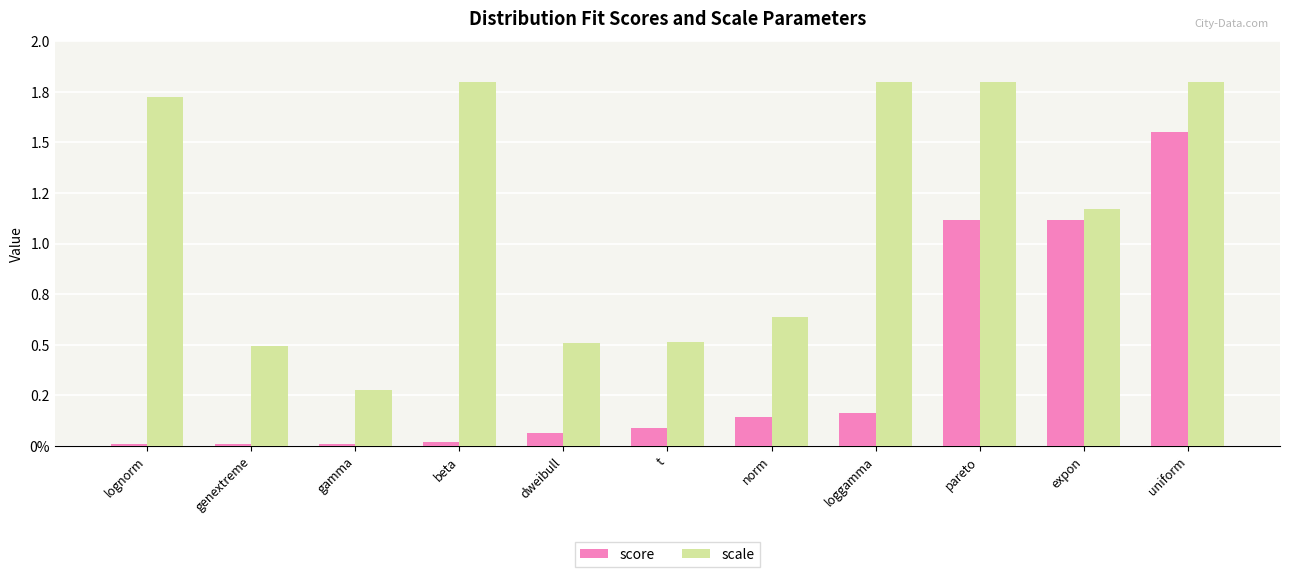

What is the label of the 10th bar from the left?

expon